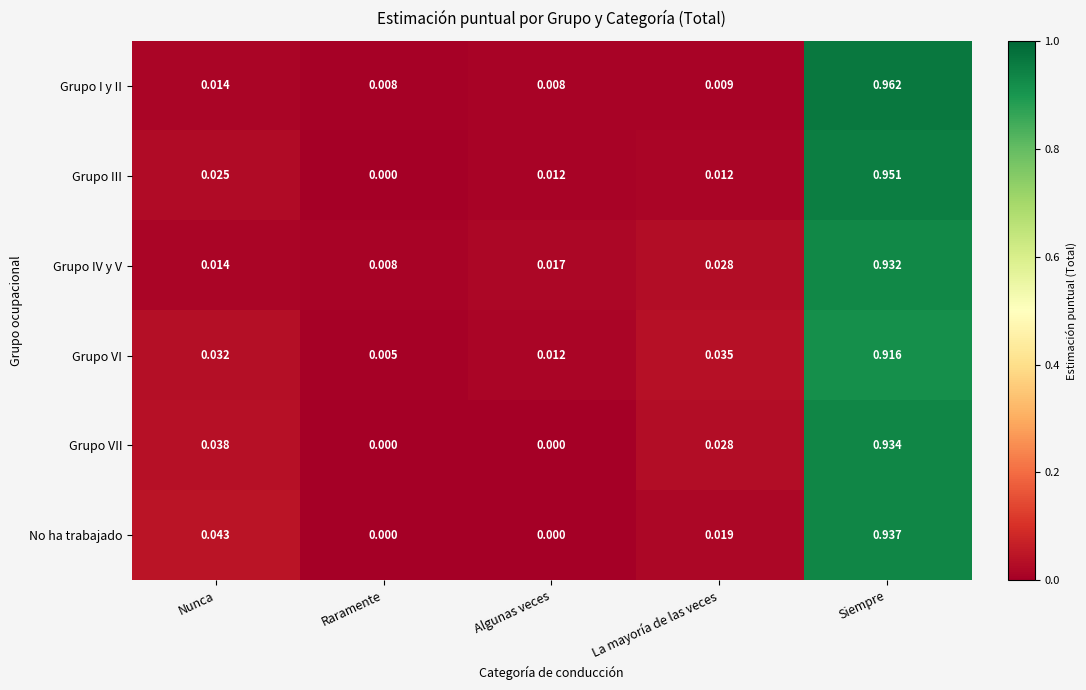

Which series has the widest spread of values?

Grupo I y II